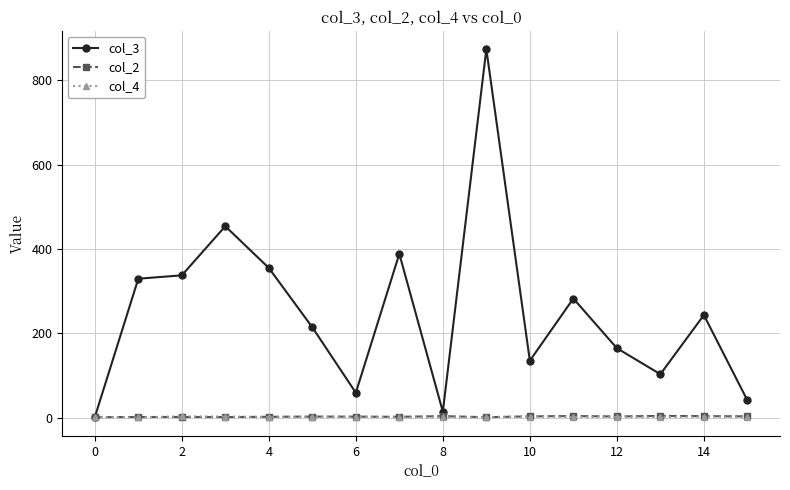

Which series has the largest total across all categories?

col_3